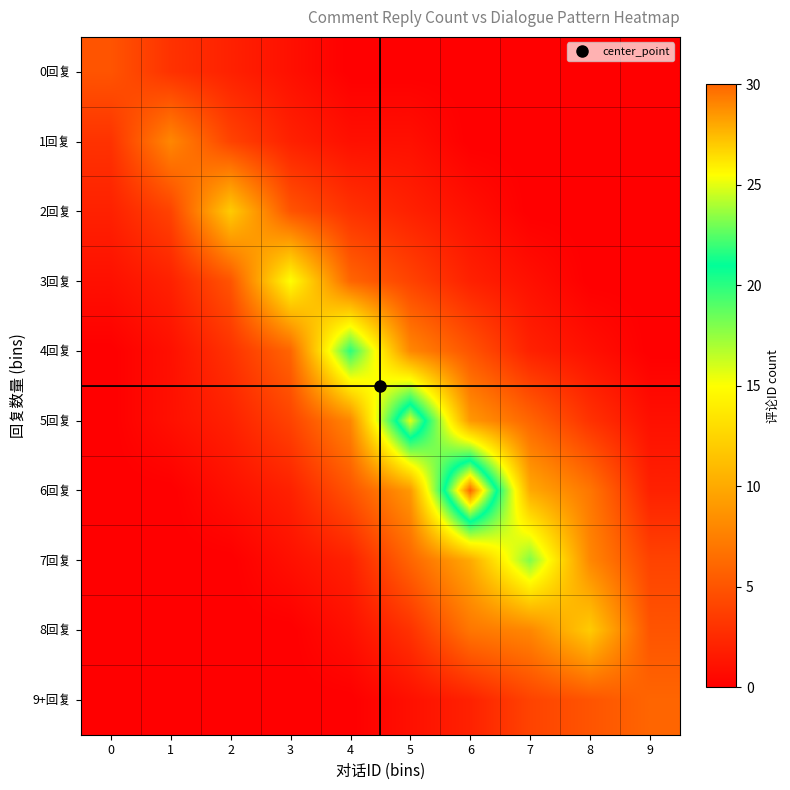

Between 1 and 2, which series saw the biggest shift?

2回复